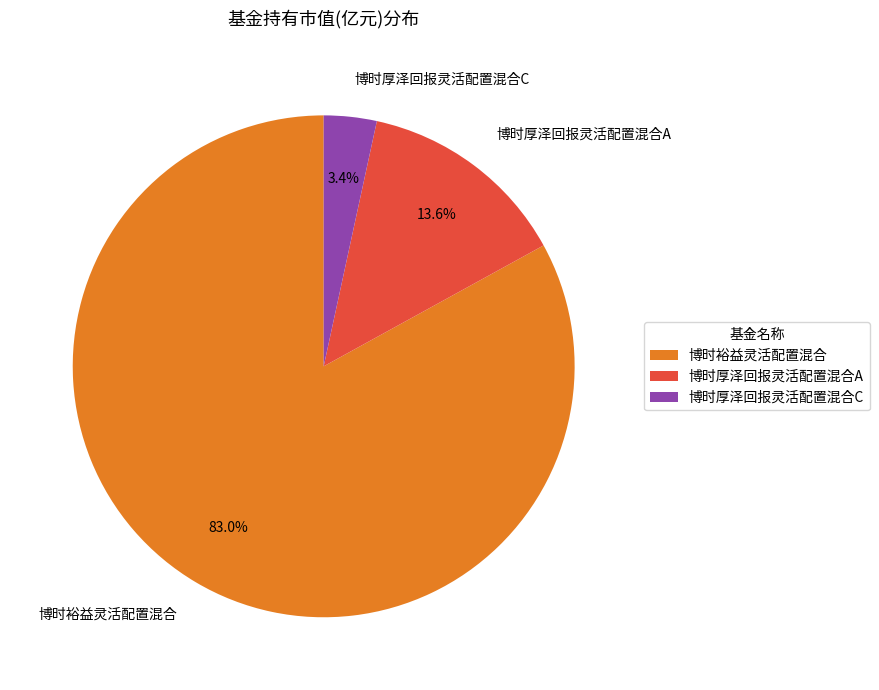

How many slices are in this pie chart?

3